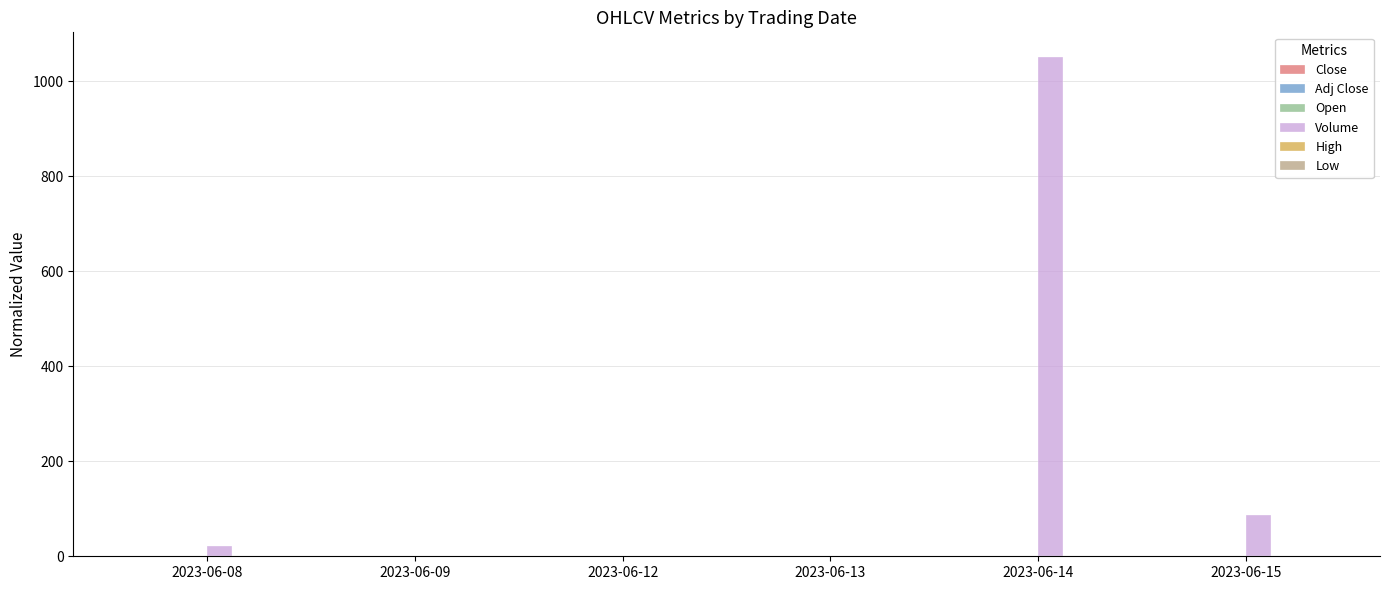

What is the greatest value displayed?

1051.0